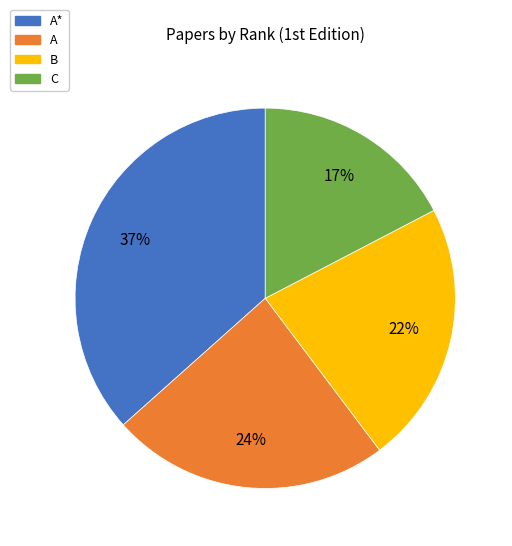

Is it true that C is 27% of the pie?

False